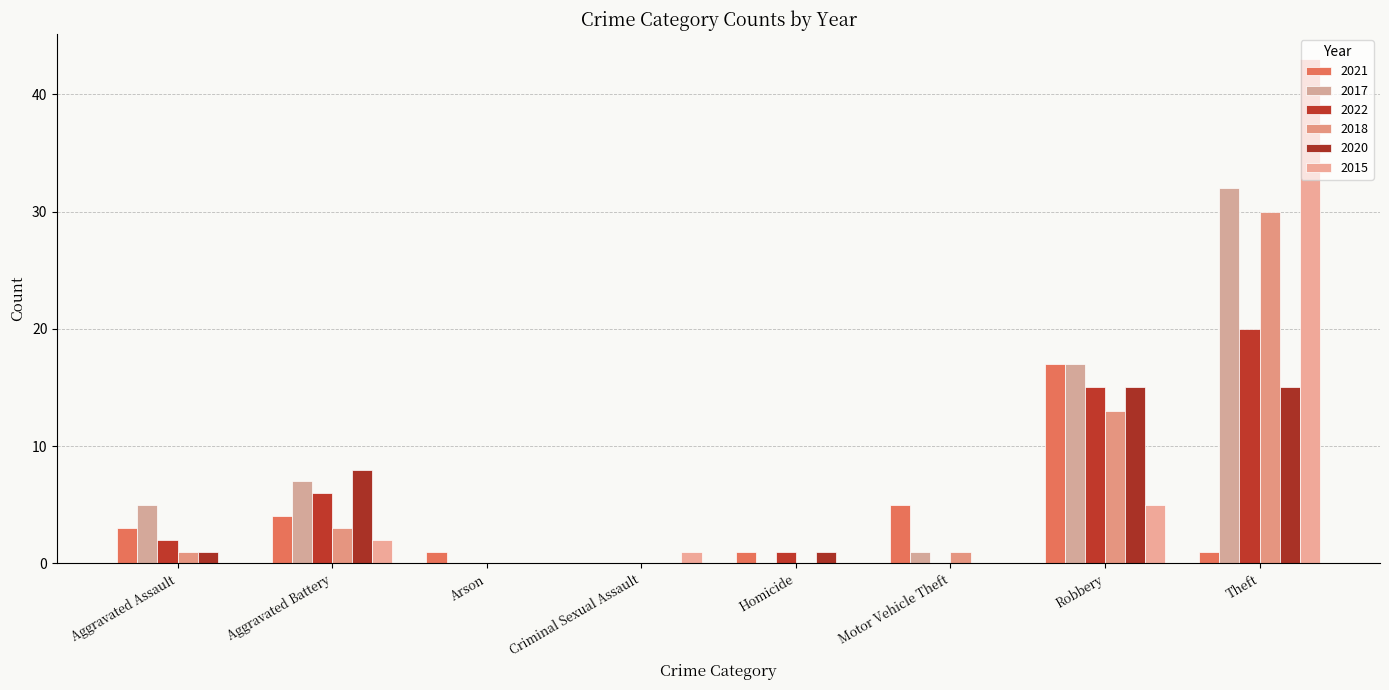

What is the greatest value displayed?

43